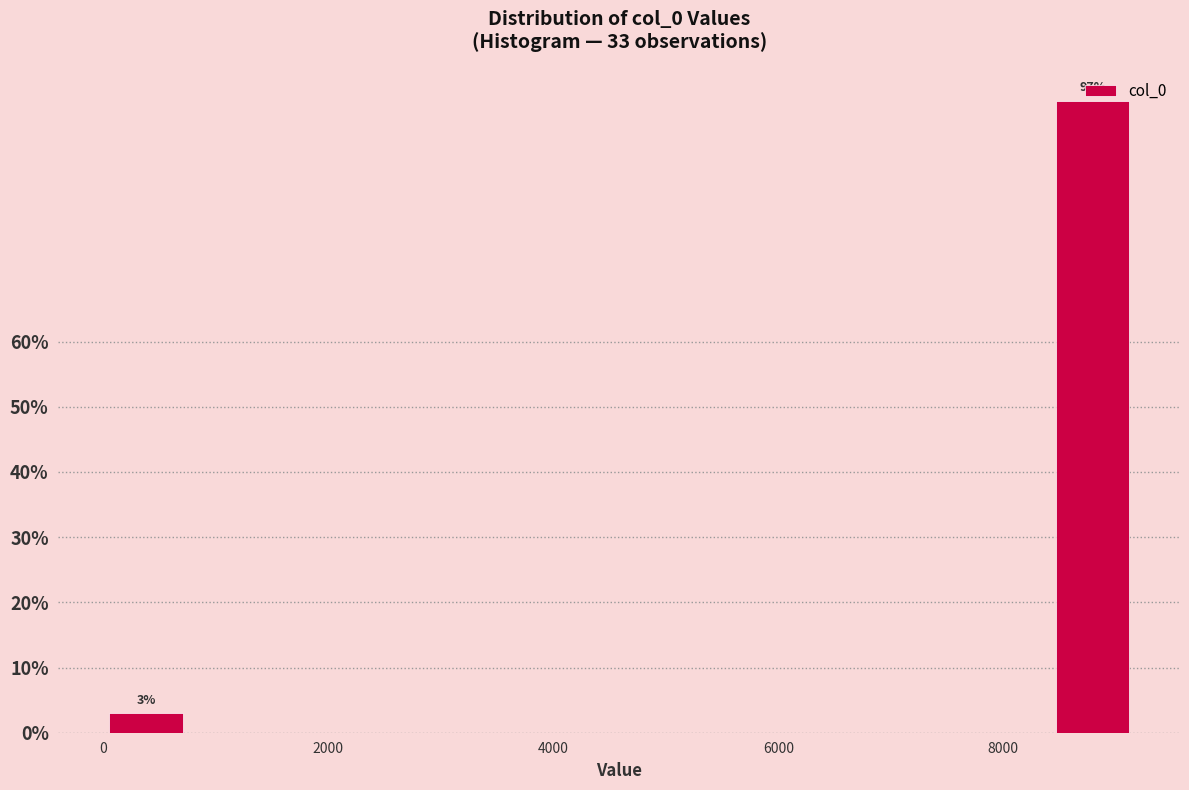

Read against the x-axis, roughly where is the centre of the tallest bar?

8800